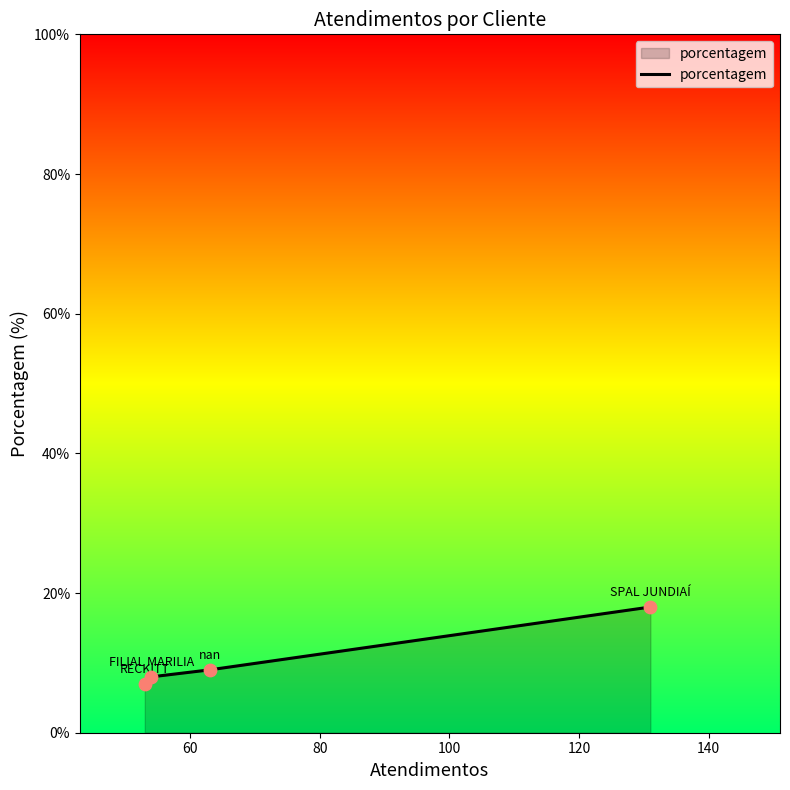

What is the maximum value shown in the chart?

18